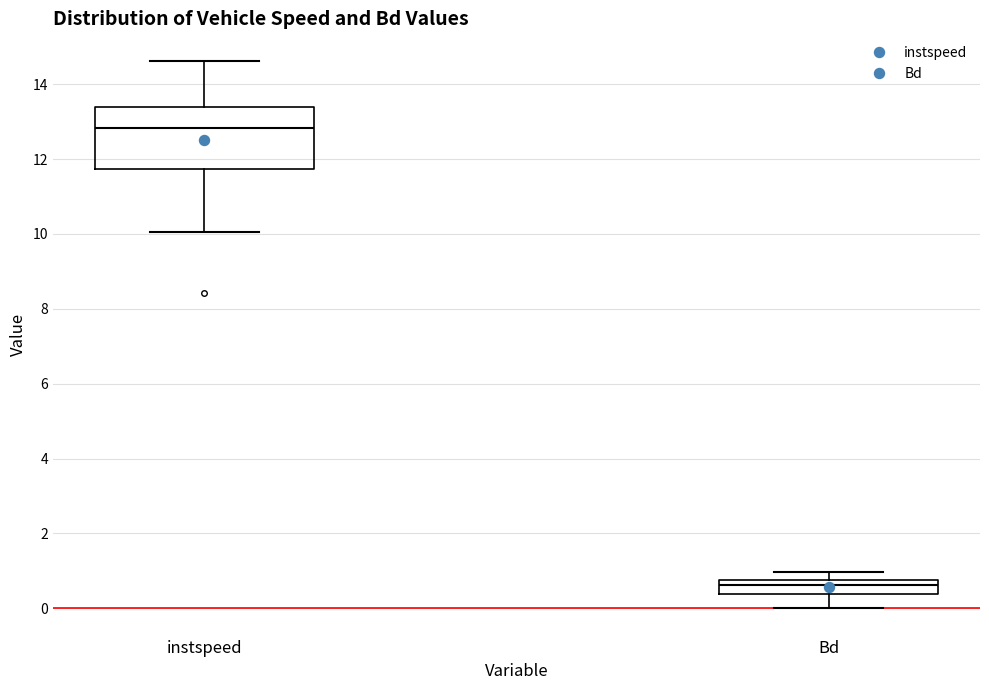

Which box is the tallest, from its lower edge to its upper edge?

instspeed